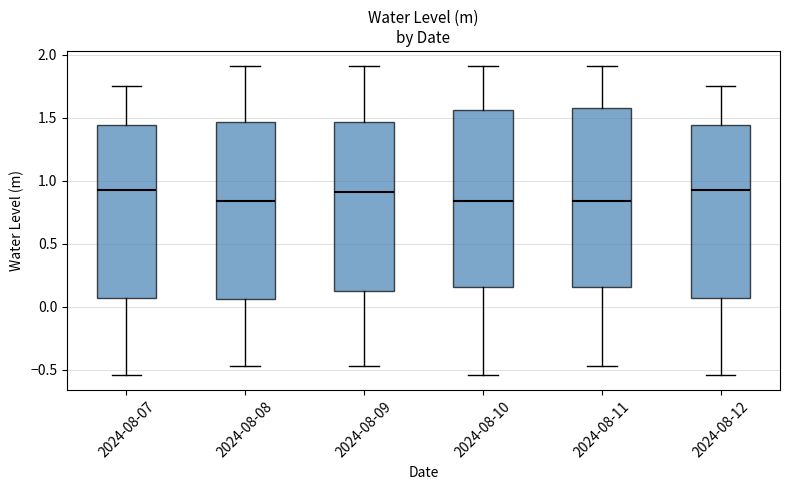

Reading left to right, read every box against the y-axis: the position of its median line, the range the box covers, and the ends of its whiskers. The values are not printed on the chart, so give them approximately, as read against the axis.

2024-08-07: median 0.95, box 0.05 to 1.45, whiskers -0.55 to 1.75
2024-08-08: median 0.85, box 0.05 to 1.45, whiskers -0.45 to 1.90
2024-08-09: median 0.90, box 0.15 to 1.45, whiskers -0.45 to 1.90
2024-08-10: median 0.85, box 0.15 to 1.55, whiskers -0.55 to 1.90
2024-08-11: median 0.85, box 0.15 to 1.60, whiskers -0.45 to 1.90
2024-08-12: median 0.95, box 0.05 to 1.45, whiskers -0.55 to 1.75